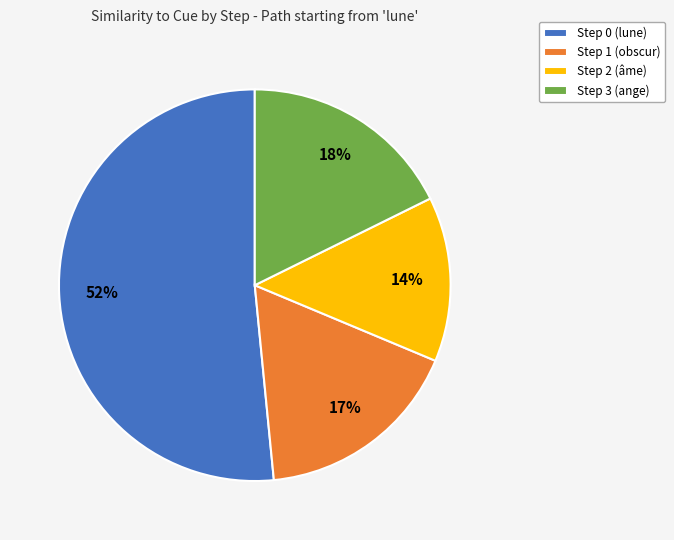

To the nearest percent, what percentage of the pie is Step 2 (âme)?

14%